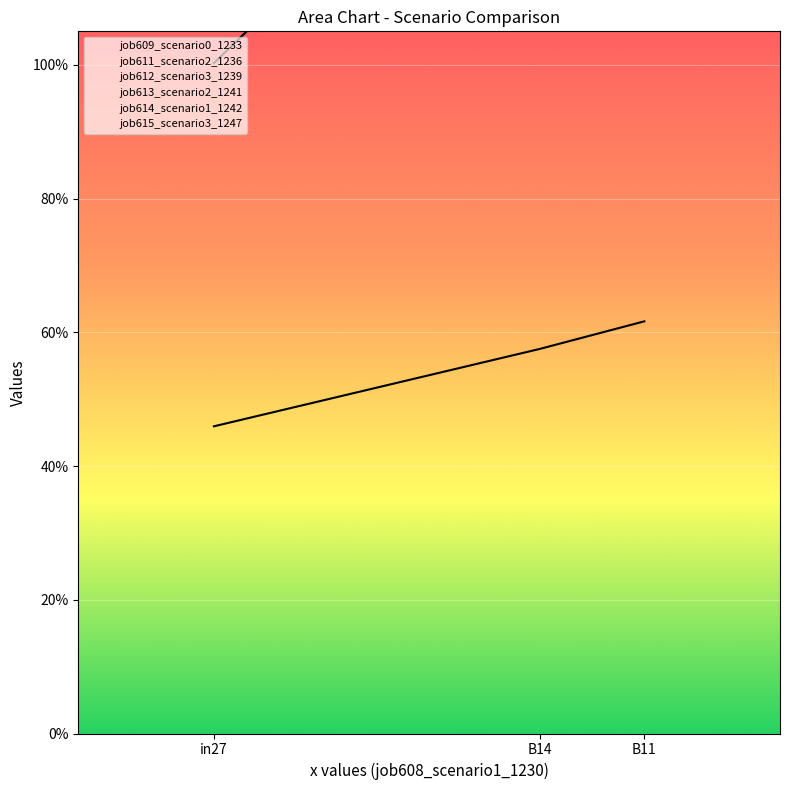

Is this an area chart (filled region under the line)?

No